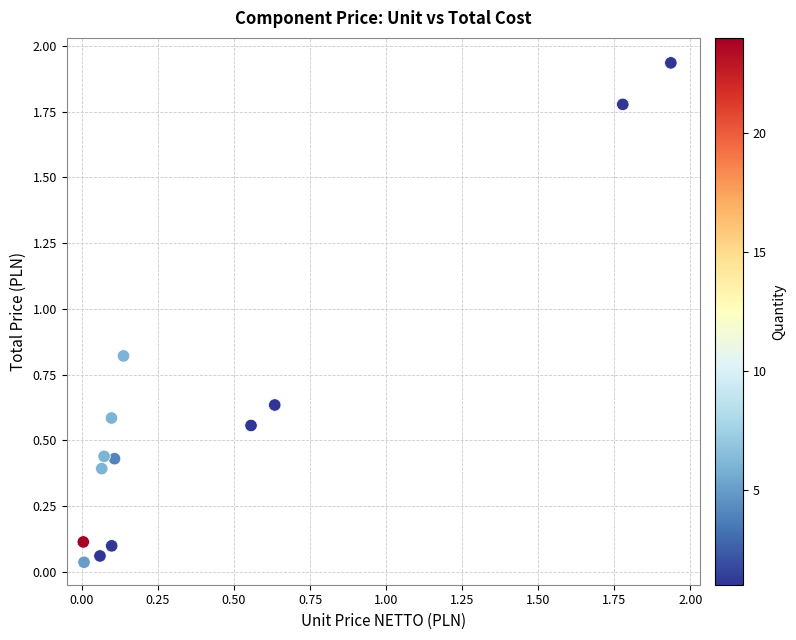

Count the number of points in this scatter plot.

13